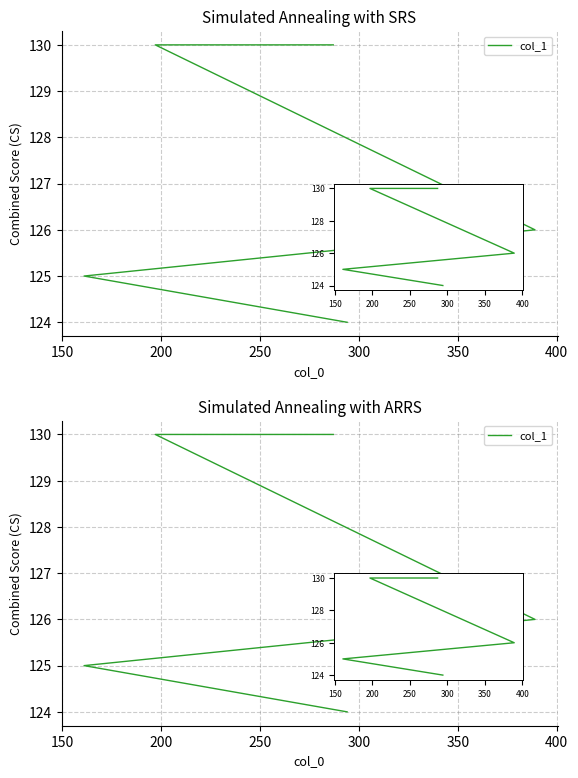

The value at 300 is 124. True or false?

True